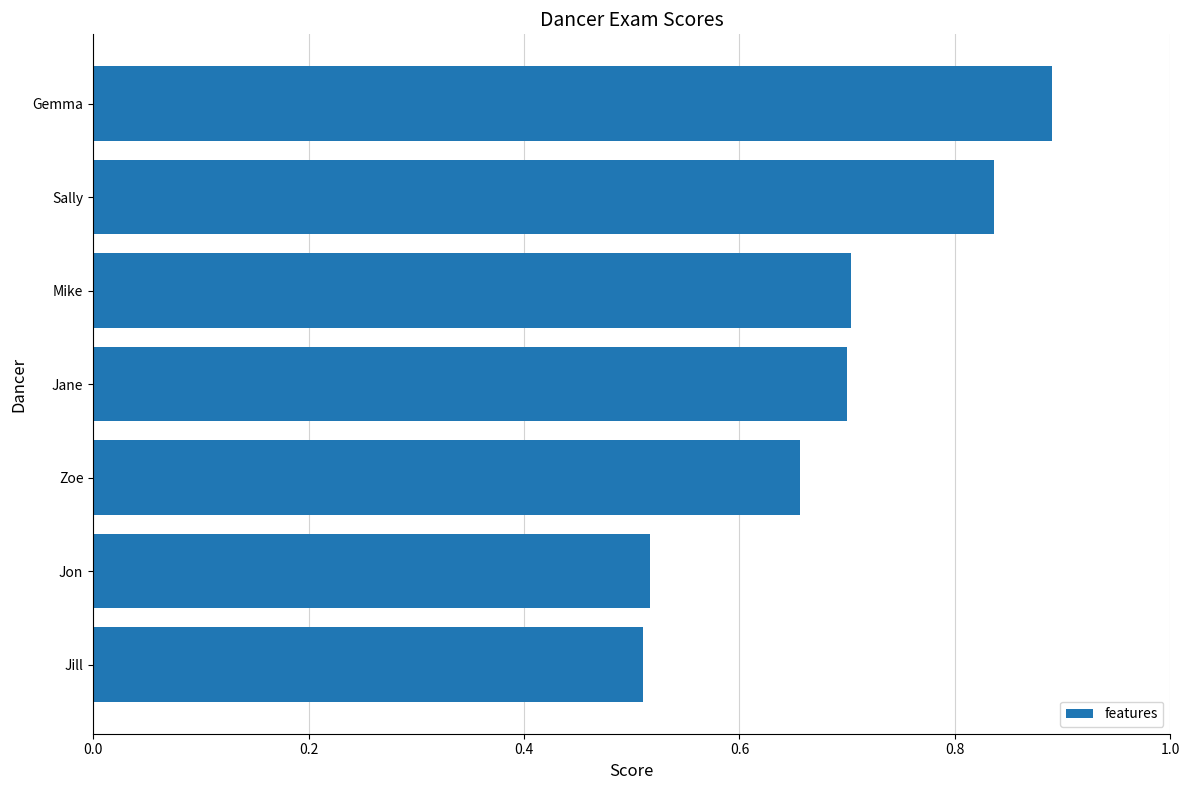

What is the sum of all values?

4.8